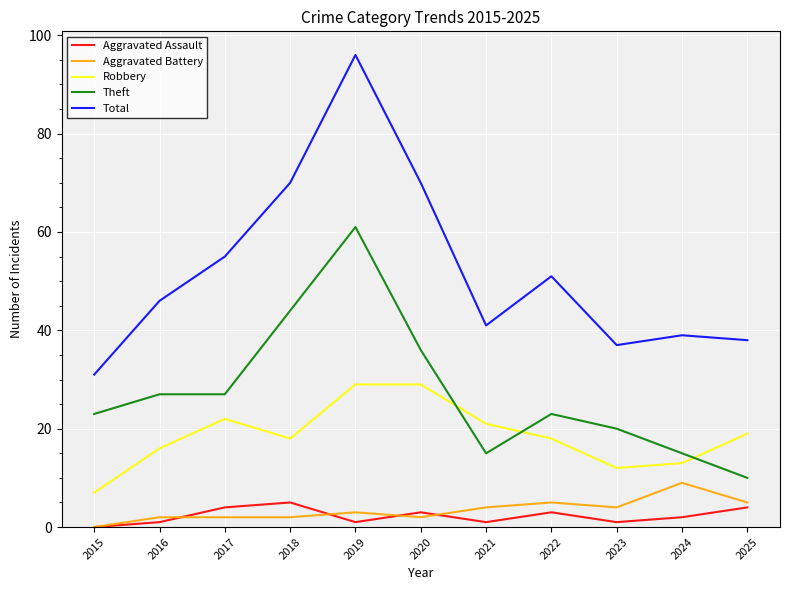

What are all the series names shown in the legend?

Aggravated Assault, Aggravated Battery, Robbery, Theft, Total